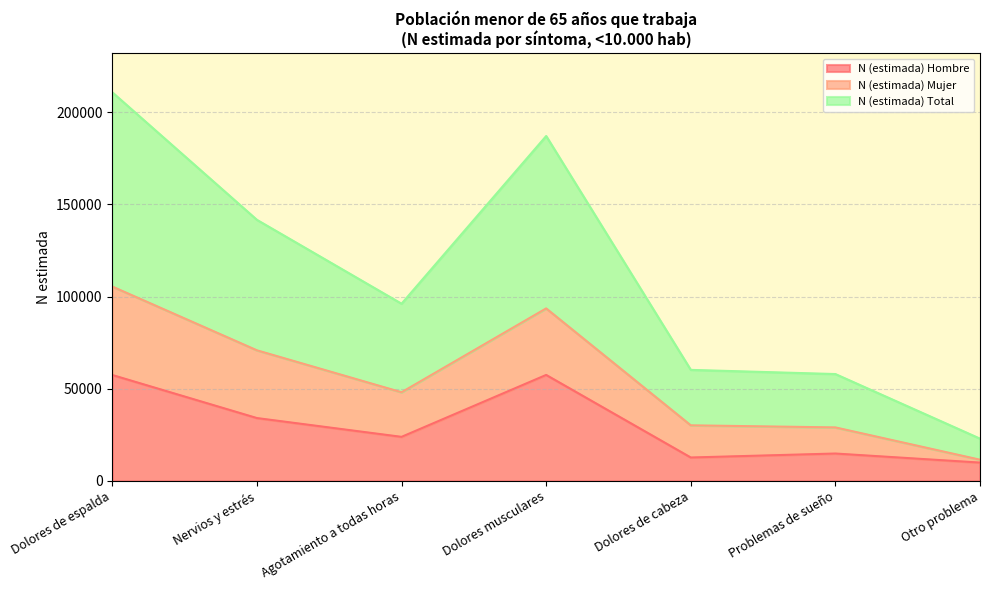

What is the total value across all series at Dolores de cabeza?

60184